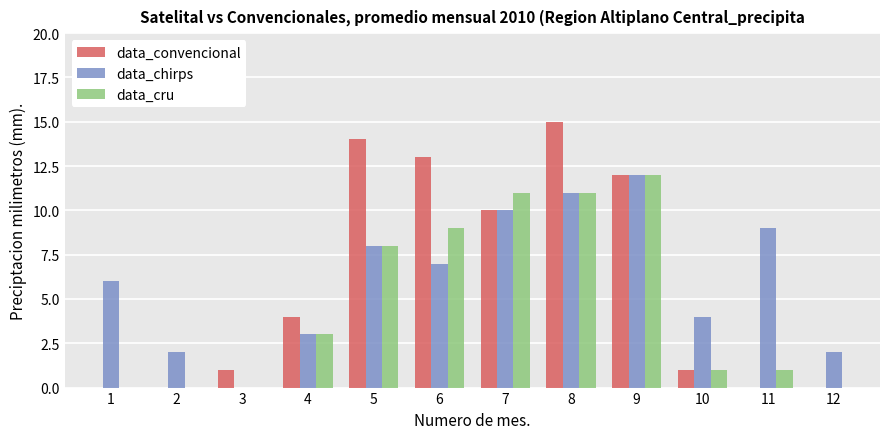

What is the sum of all data_cru values?

56